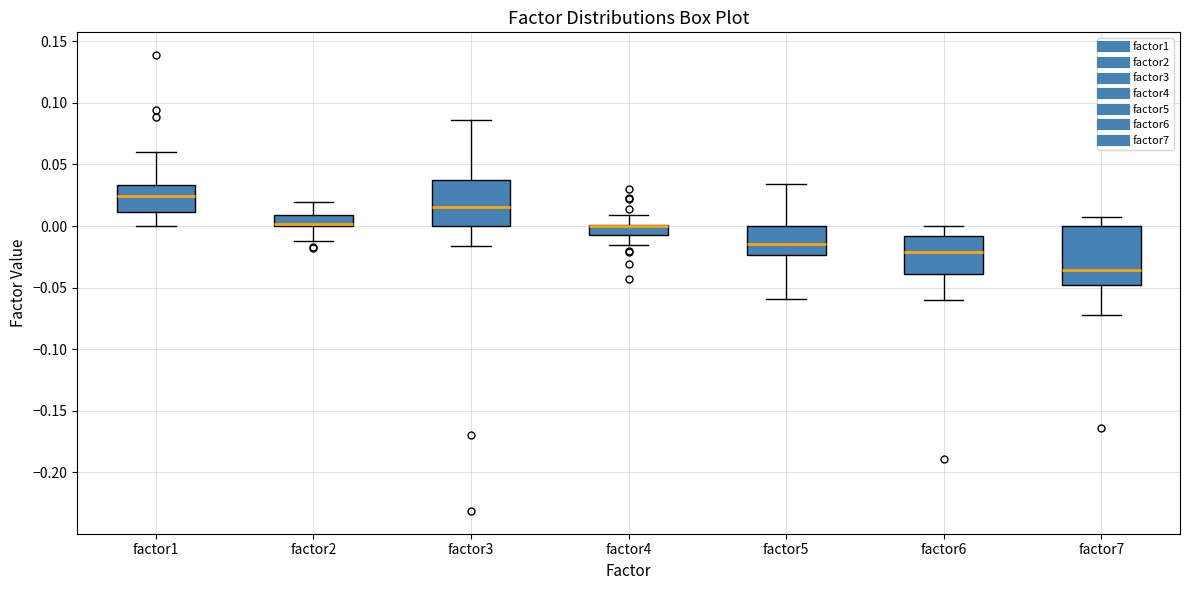

Which box is the tallest, from its lower edge to its upper edge?

factor7